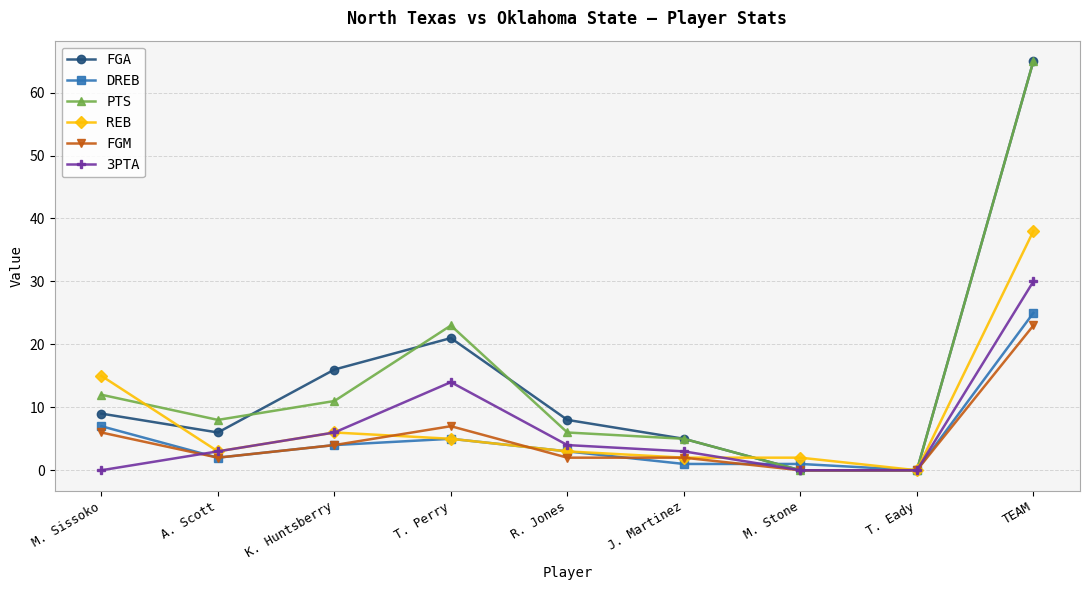

Is it true that FGM equals 32 at TEAM?

False